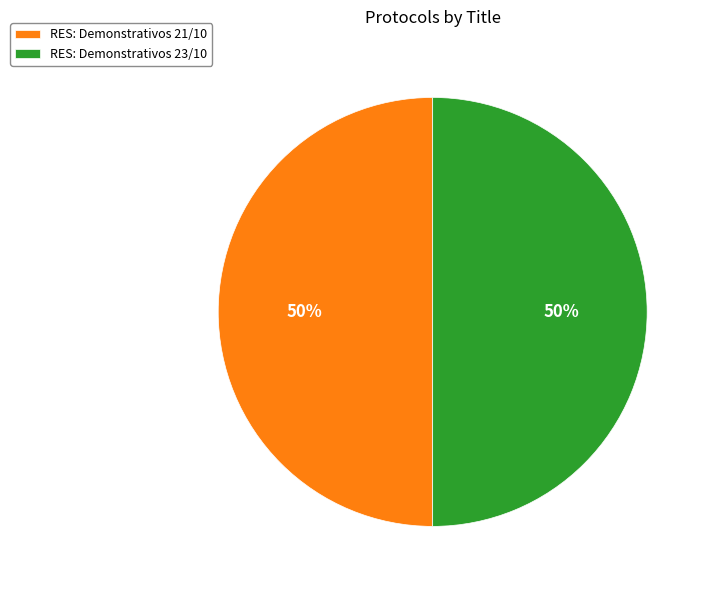

What is the ratio of the value at RES: Demonstrativos 23/10 to the value at RES: Demonstrativos 21/10?

1.0